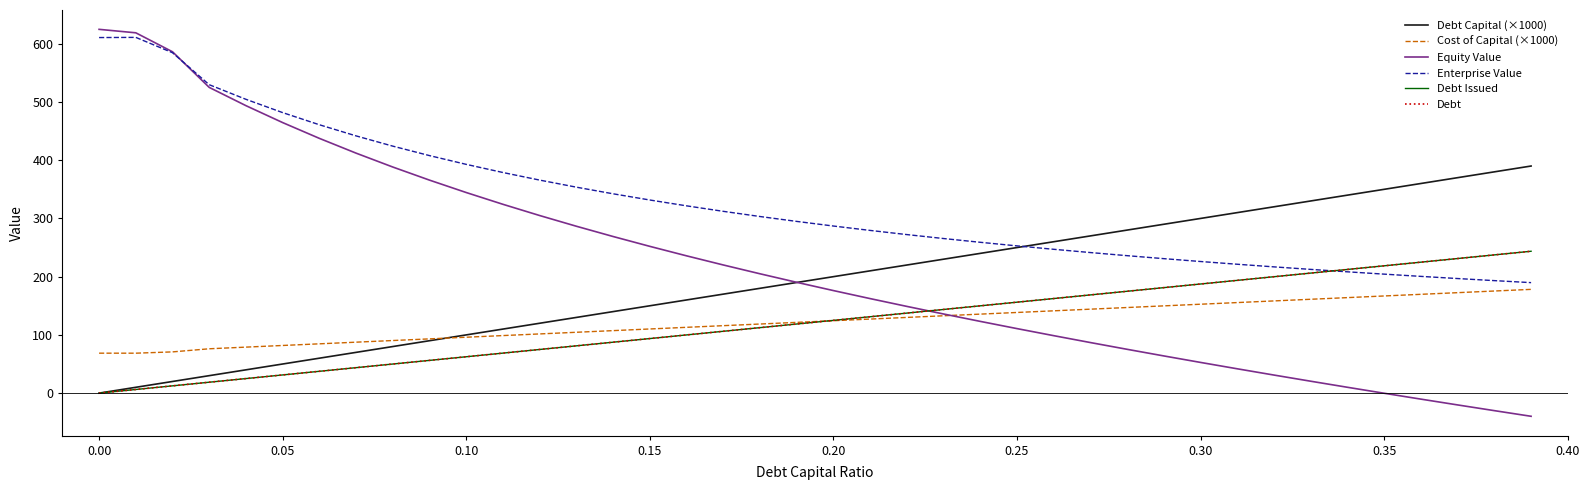

Is this an area chart (filled region under the line)?

No